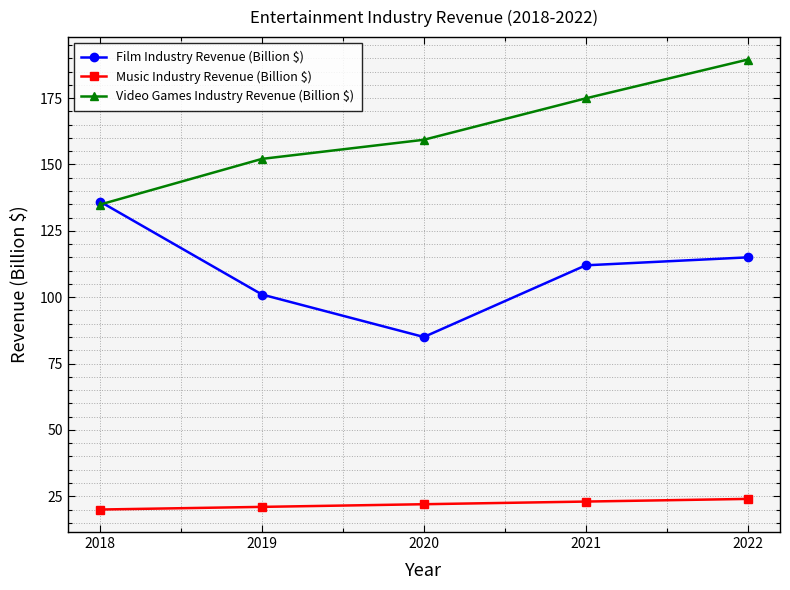

Does the chart display data point markers on the line(s)?

Yes